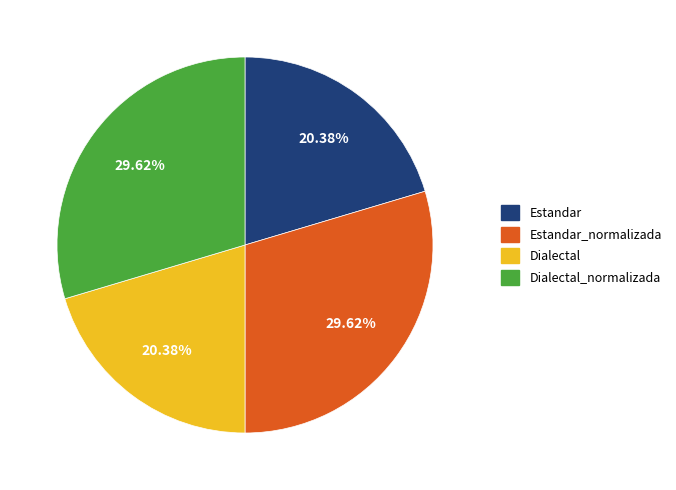

Count the number of slices in the pie.

4